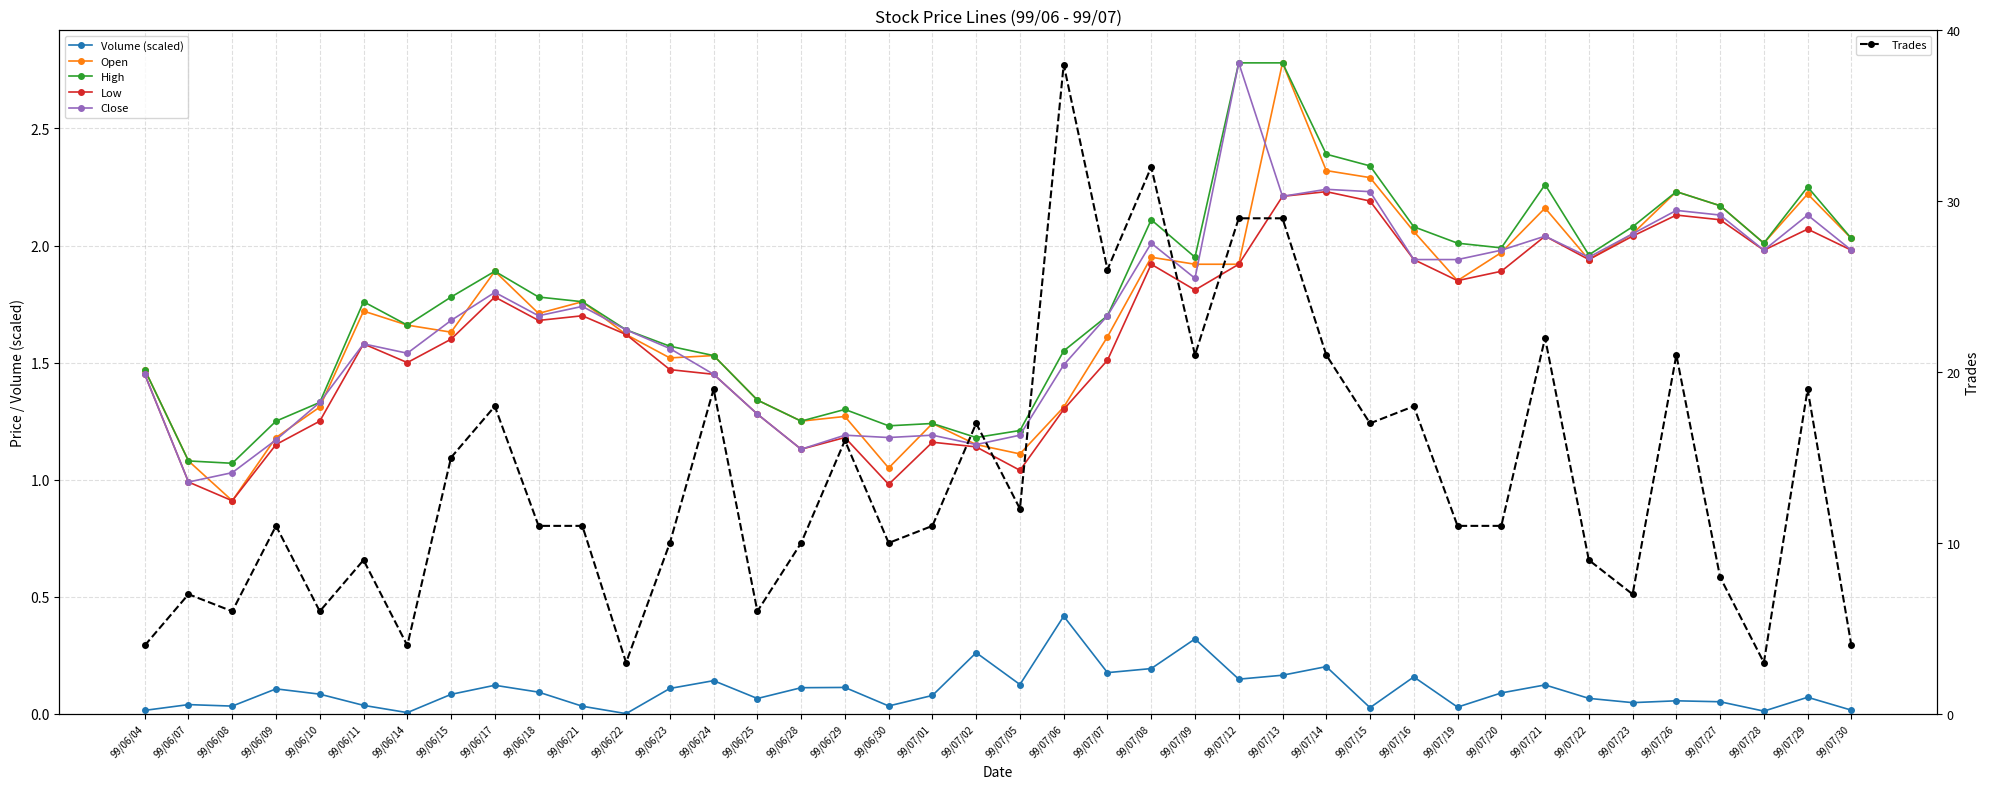

True or false: High and Open intersect in this chart.

False